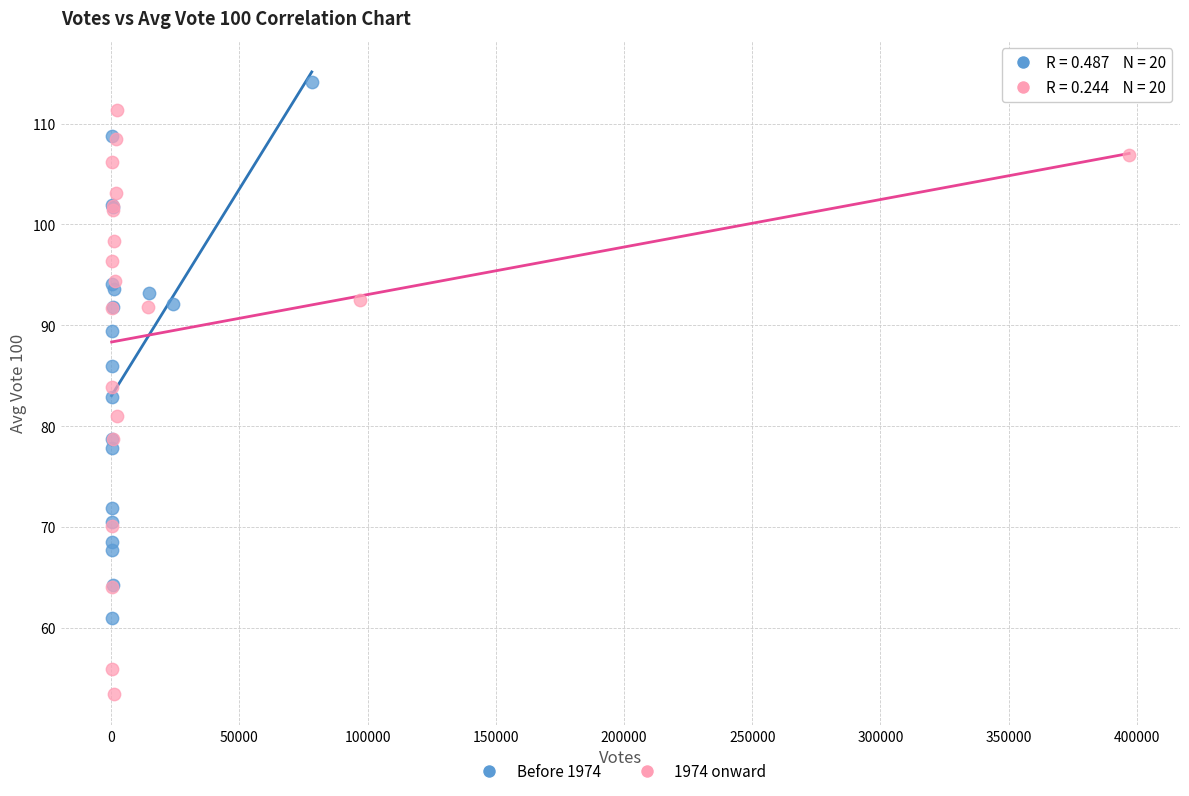

Which series reaches the maximum Y coordinate?

Before 1974